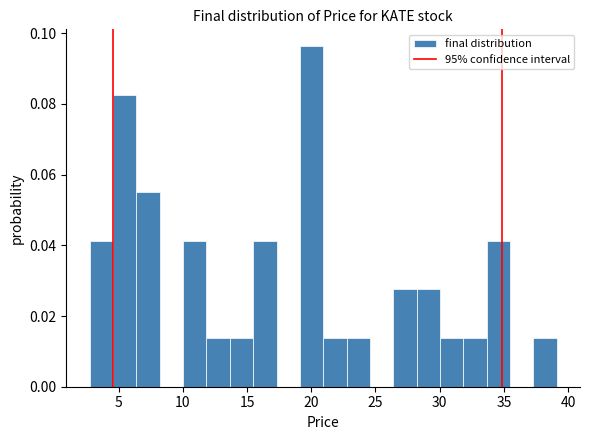

Read against the x-axis, roughly where is the centre of the tallest bar?

20.0